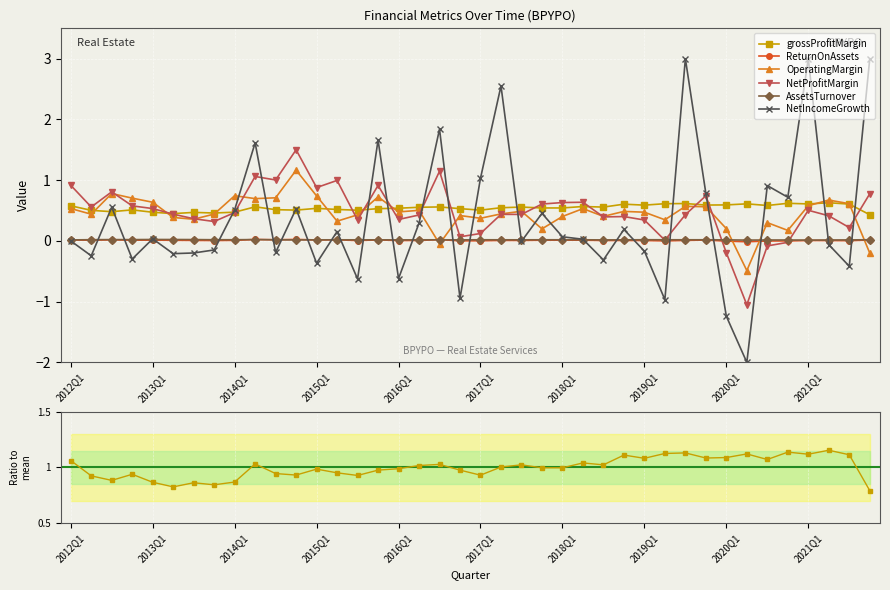

True or false: AssetsTurnover and ReturnOnAssets cross at least once.

True